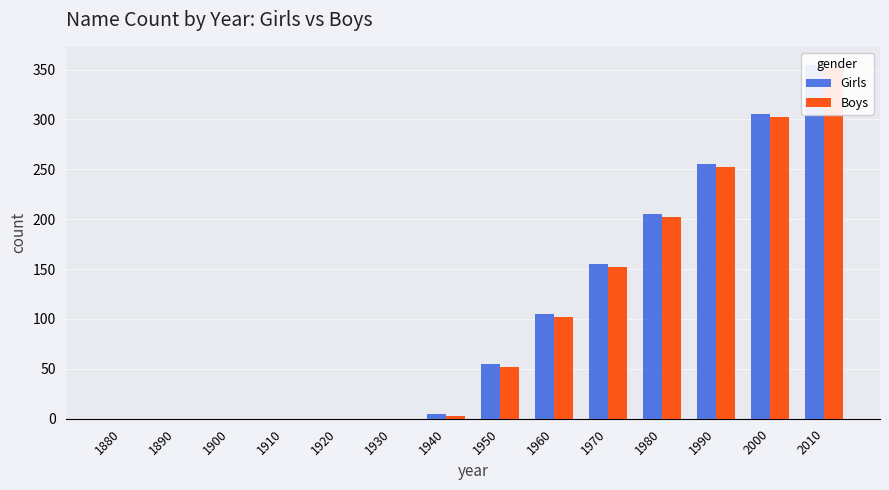

Is it true that Girls equals 0 at 1930?

True